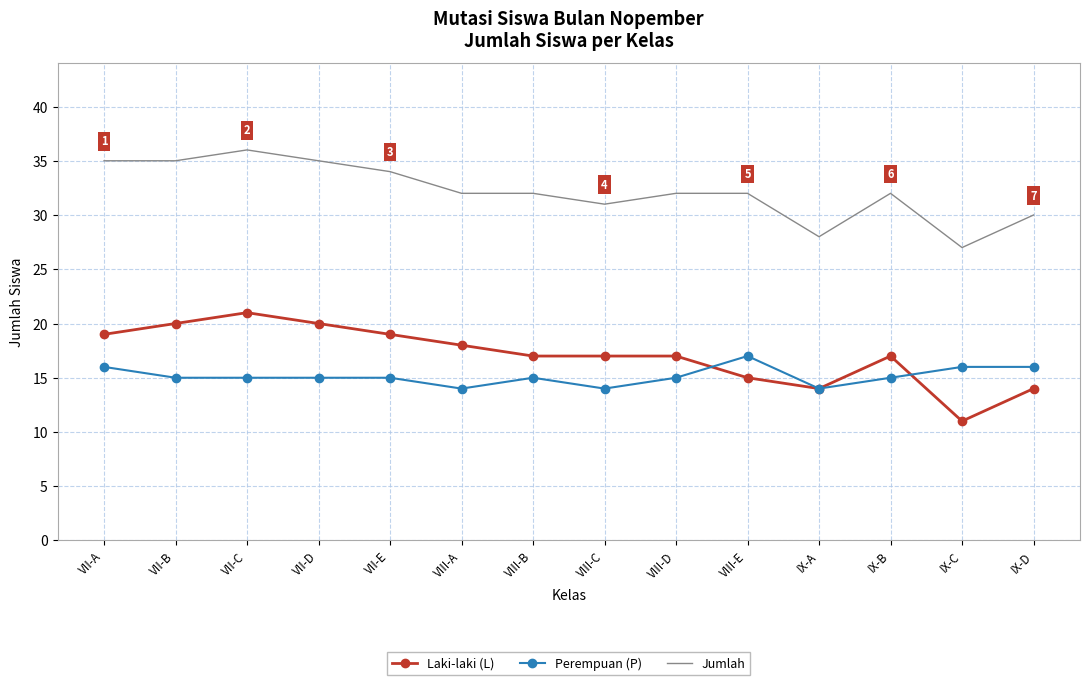

What is the total value across all series at IX-A?

56